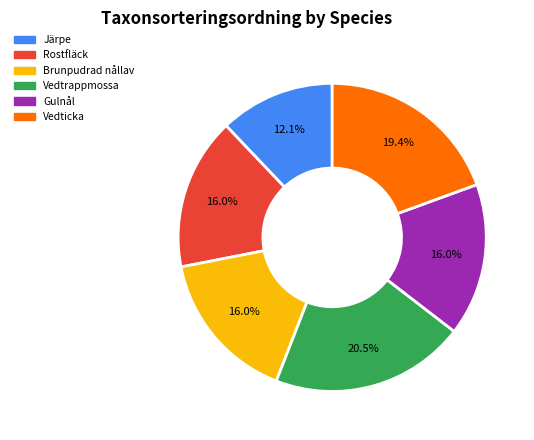

How many segments does this pie chart have?

6